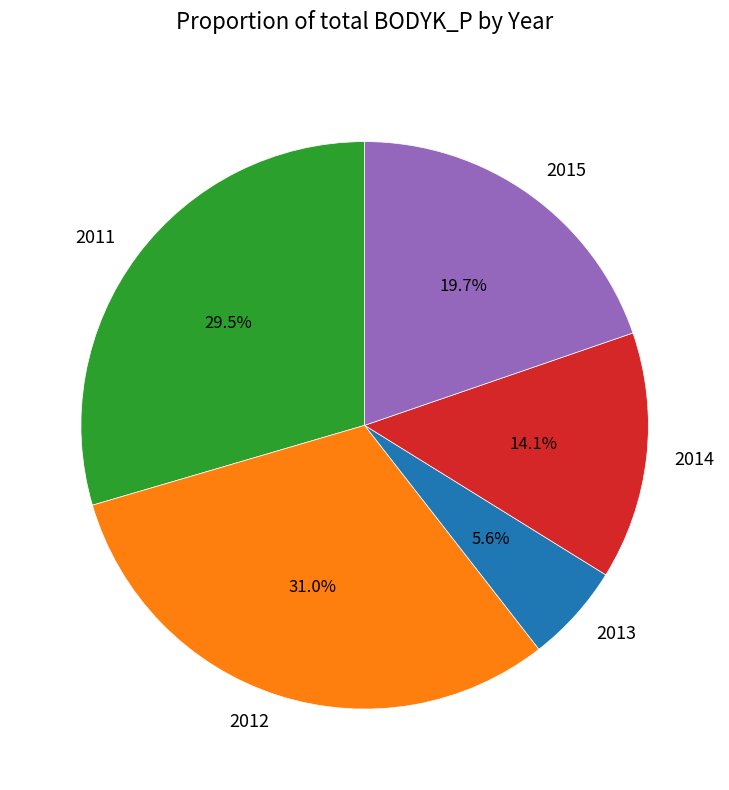

What is the ratio of the value at 2014 to the value at 2013?

2.5